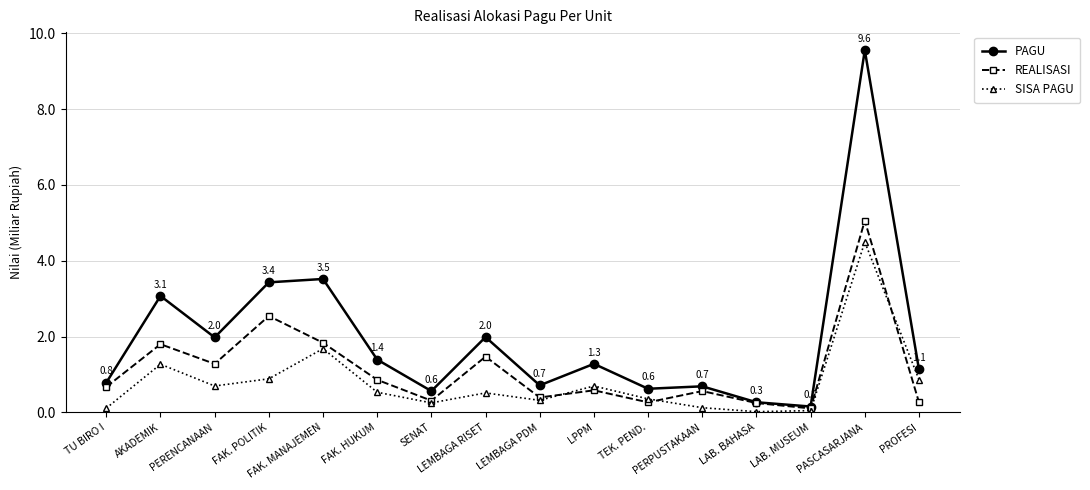

What is the difference between the second highest and minimum values in the SISA PAGU series?

1.7